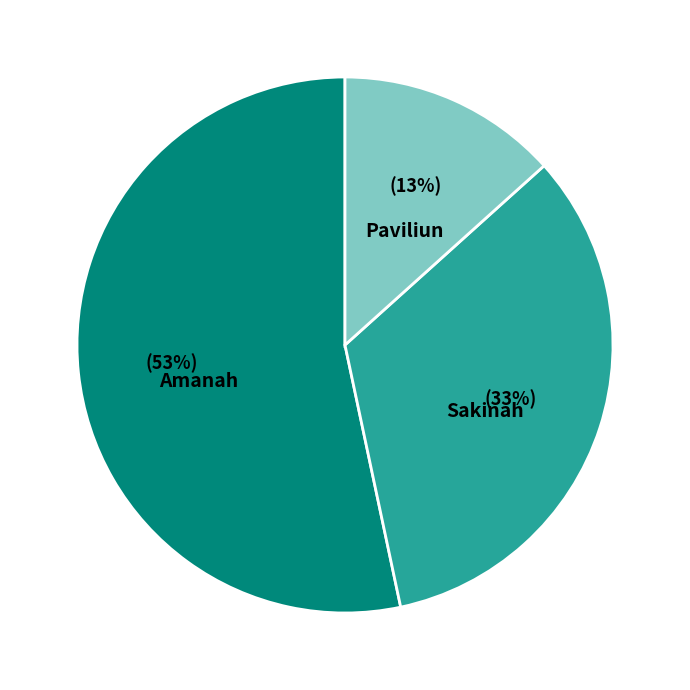

Combined, do Sakinah and Paviliun account for over 50%?

No